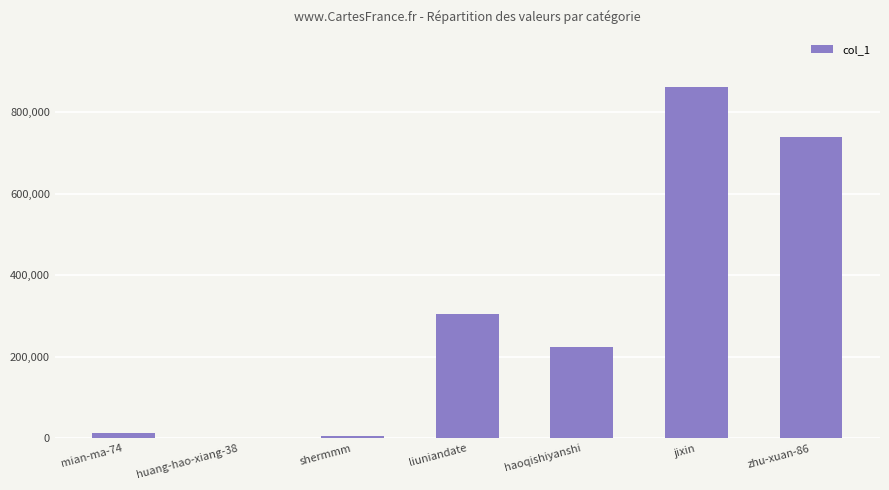

Between haoqishiyanshi and mian-ma-74, which is larger?

haoqishiyanshi